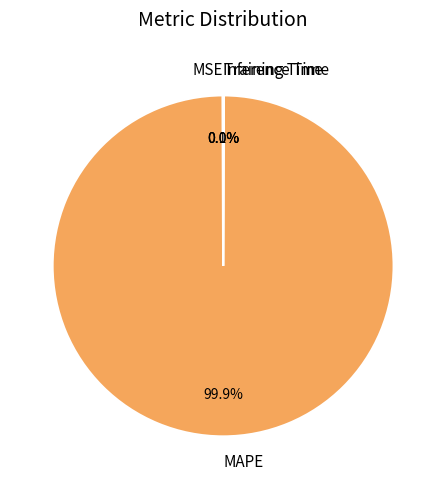

Is there any slice that represents more than half of the pie?

Yes